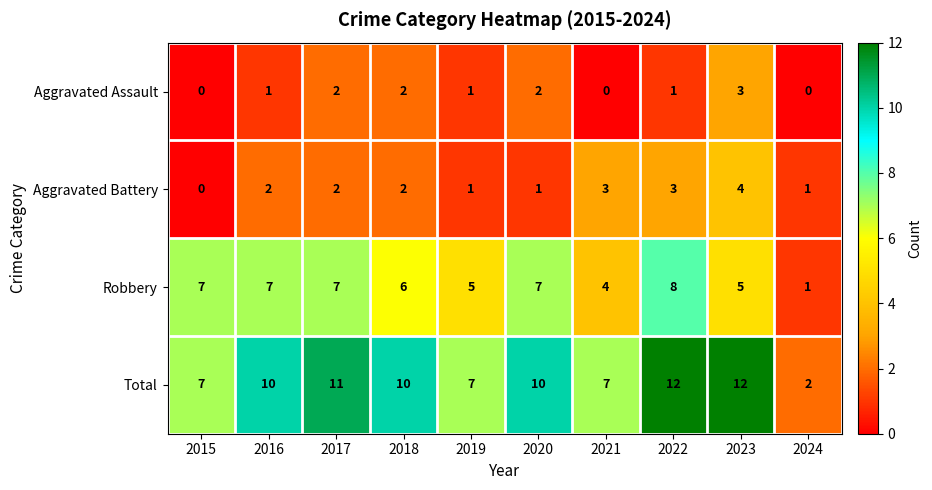

The value of Total at 2024 is 3. True or false?

False